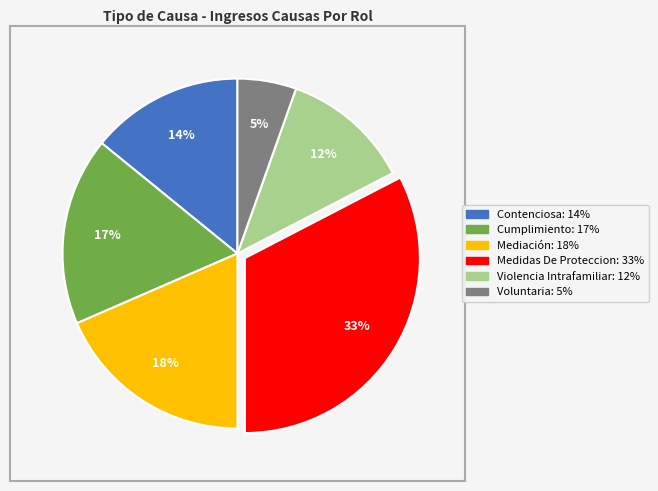

Which slice is the smallest?

Voluntaria